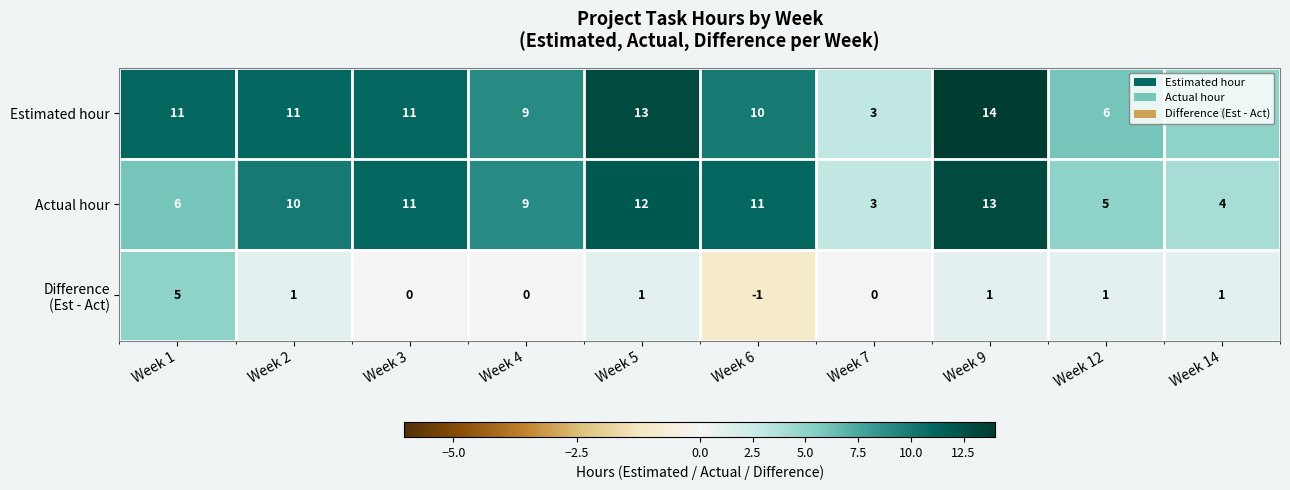

What is the total value across all series at Week 9?

28